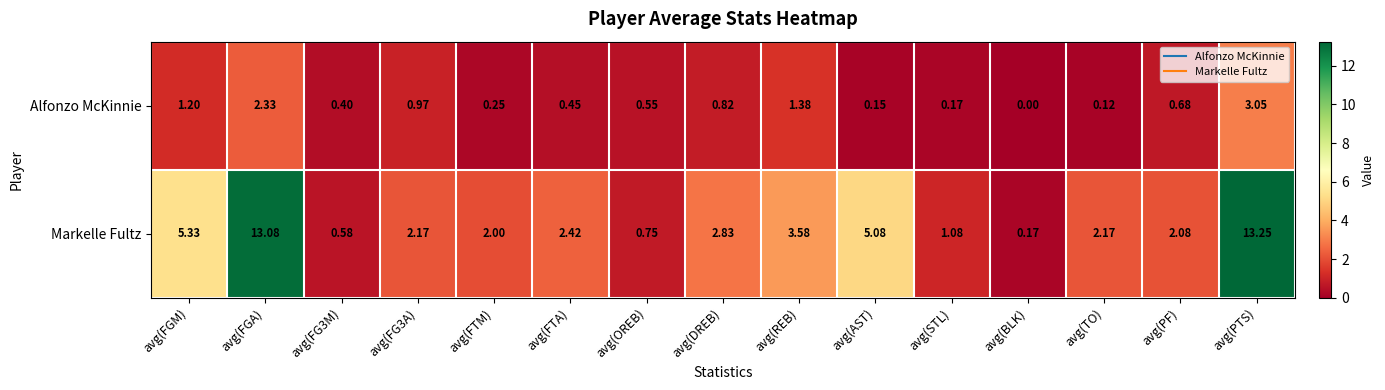

Rank the series by their maximum value, from highest to lowest.

Markelle Fultz, Alfonzo McKinnie